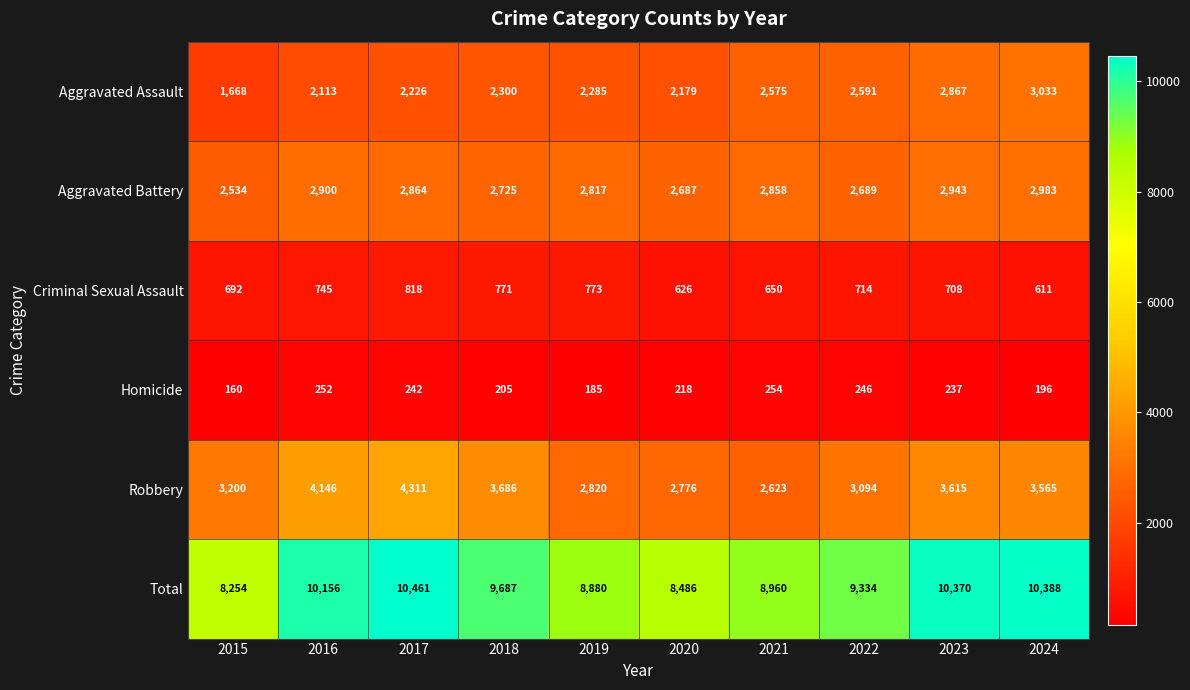

What is the smallest value displayed?

160